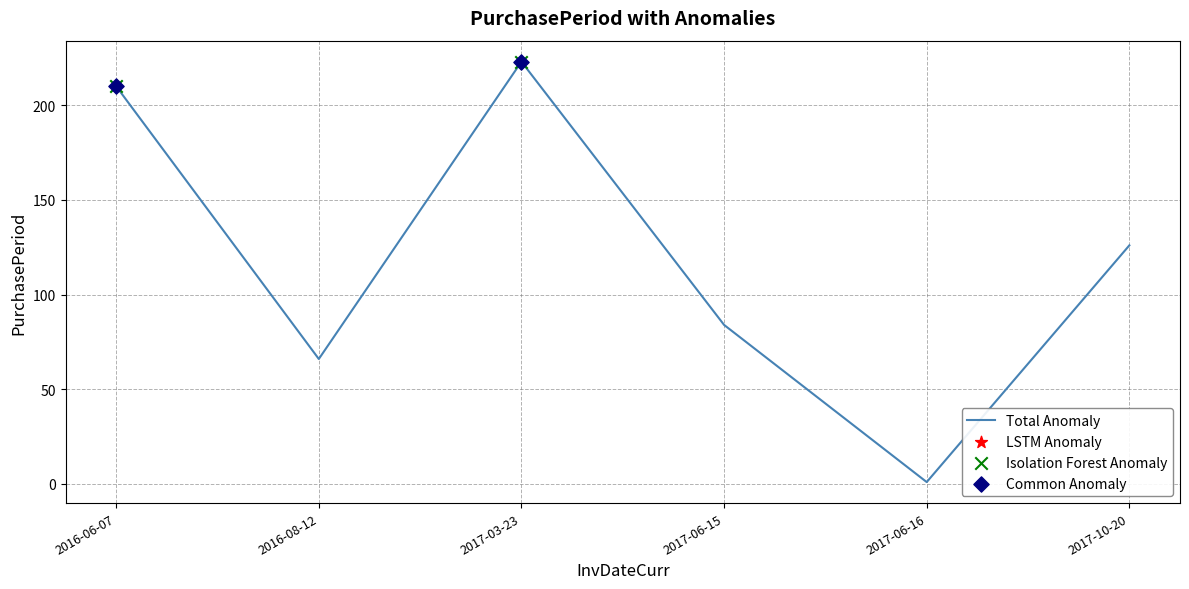

Approximately how many times larger is the value at 2016-06-07 compared to 2016-08-12?

3.2